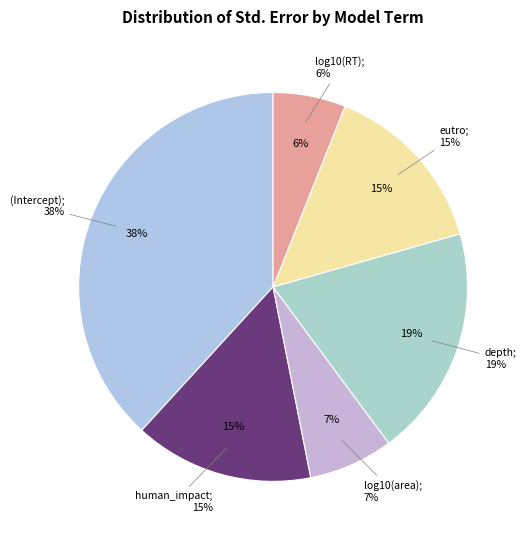

Rank the categories by value from lowest to highest.

log10(RT), log10(area), eutro, human_impact, depth, (Intercept)